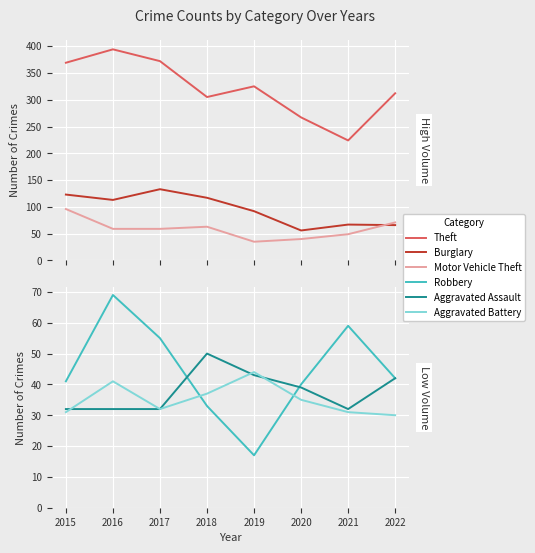

At which label does Aggravated Assault reach its peak?

2018